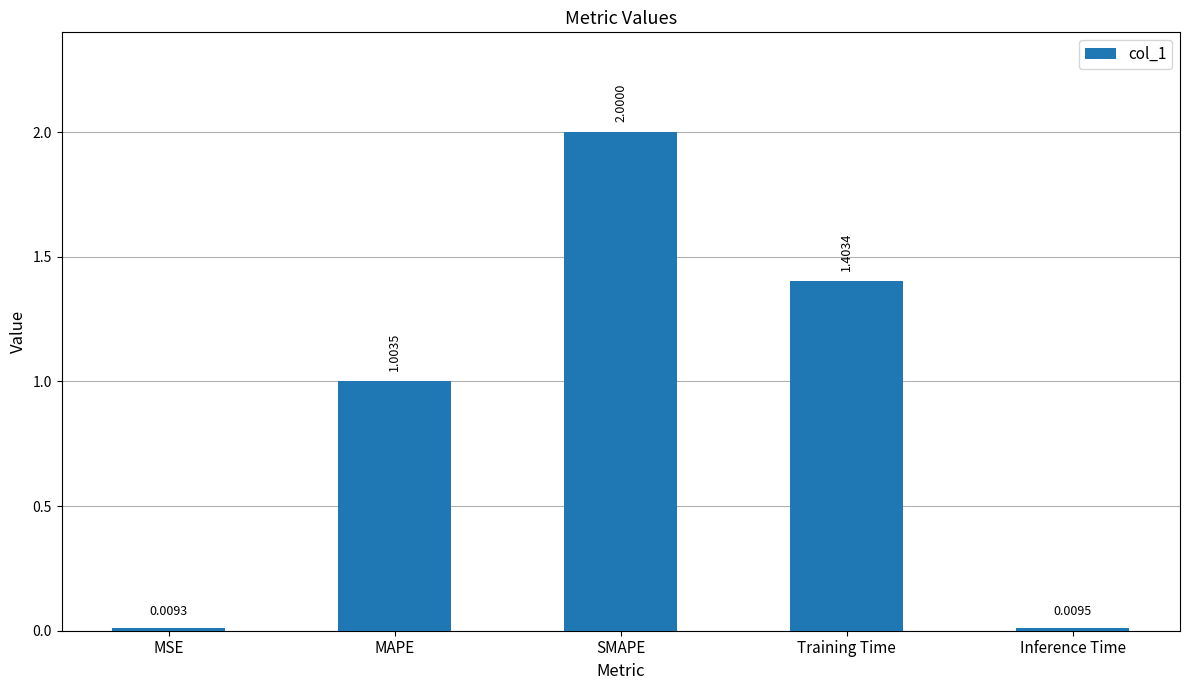

What is the label of the 4th bar from the left?

Training Time